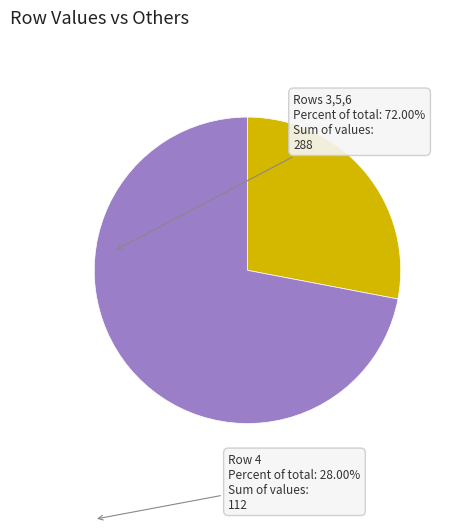

What is the smallest slice in the pie chart?

Row 4